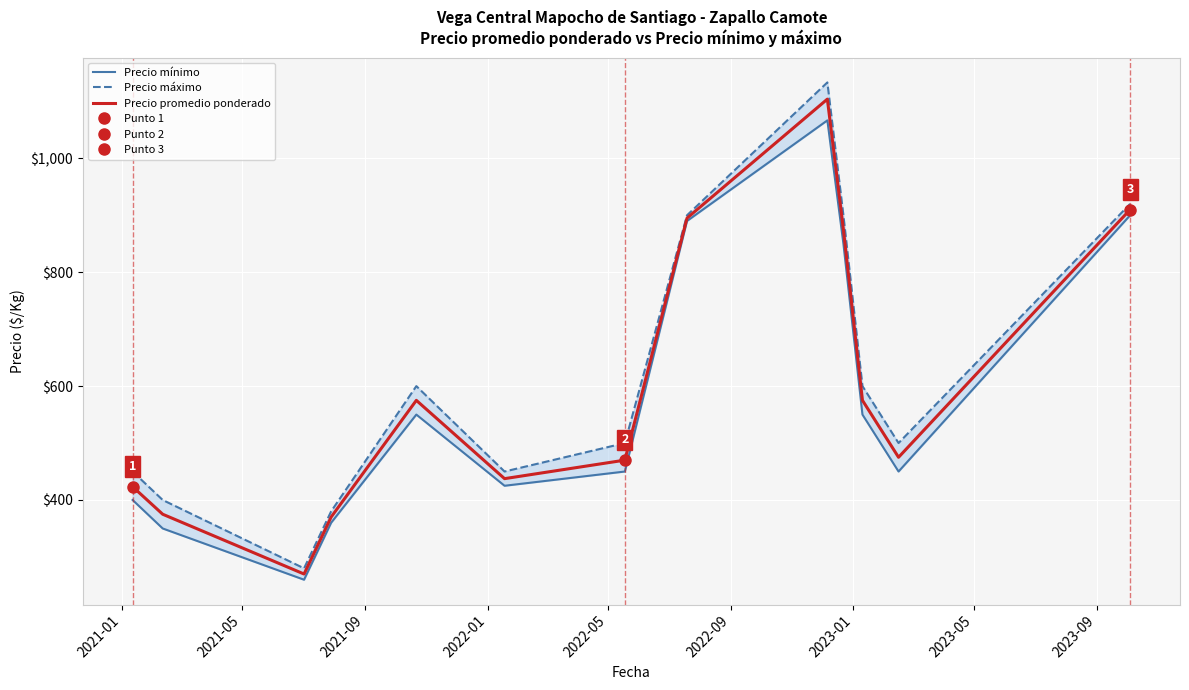

True or false: Precio promedio ponderado and Precio mínimo cross at least once.

False